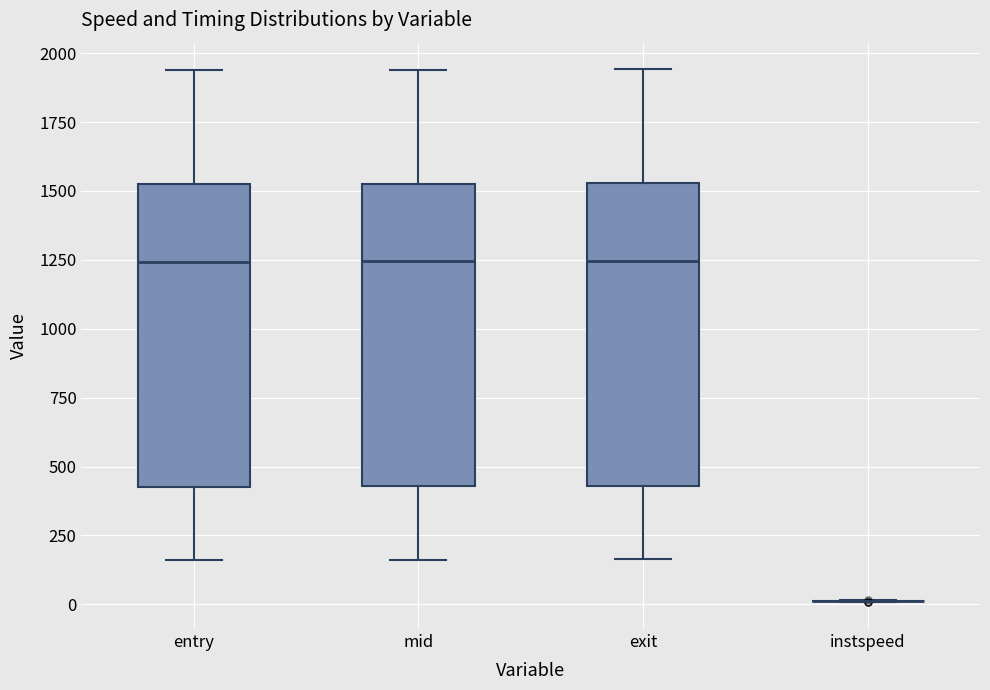

Where is the lower edge of the box for mid on the y-axis? The values are not printed on the chart, so give them approximately, as read against the axis.

450